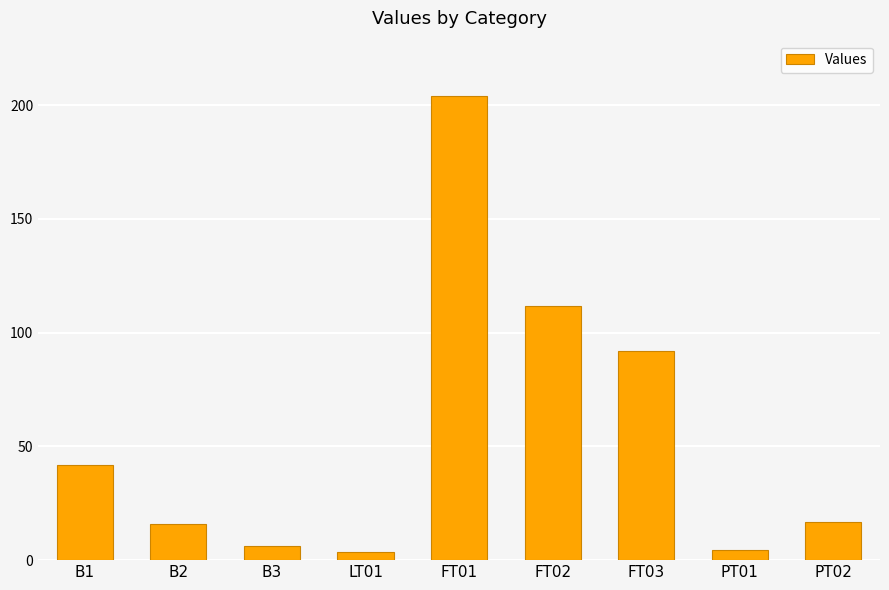

Reading right to left, transcribe all the data shown in this chart.

PT02=16.8	PT01=4.6	FT03=92.0	FT02=111.8	FT01=203.9	LT01=3.6	B3=6.2	B2=15.8	B1=41.9